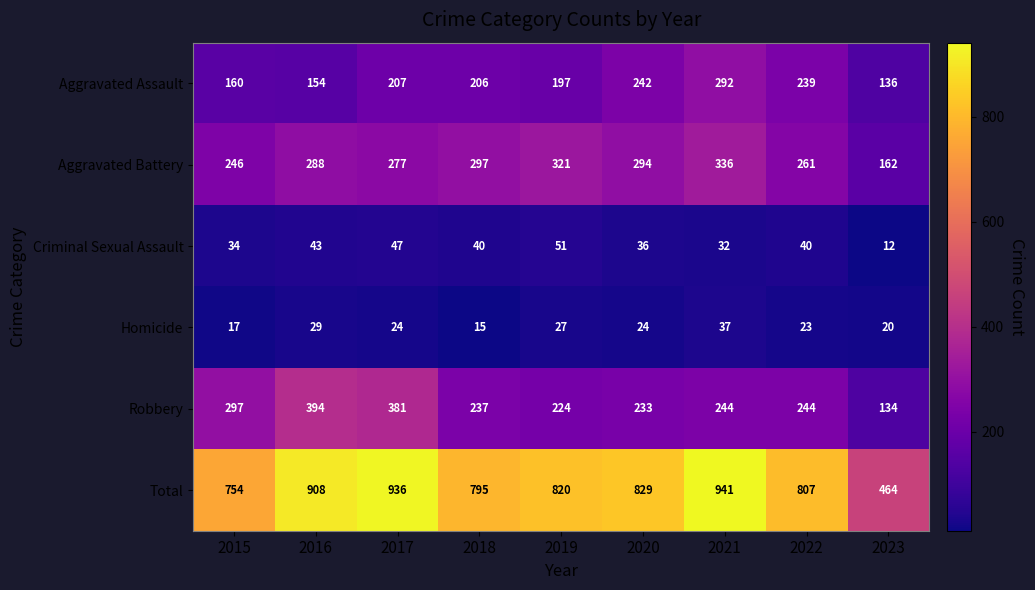

At how many categories does at least one series exceed 565?

8